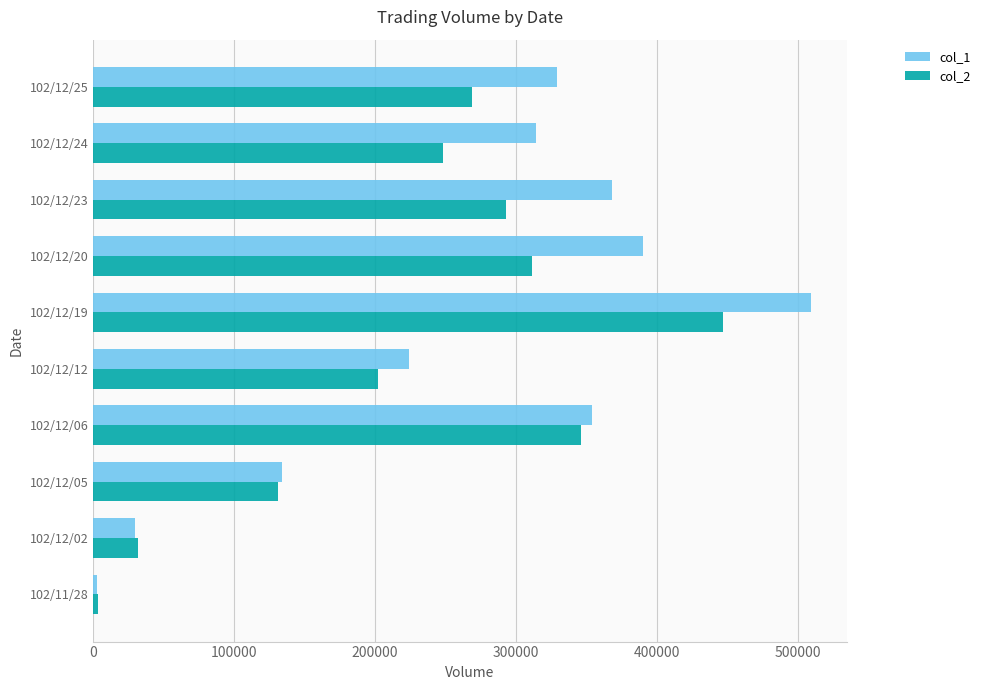

How many data points does each series have?

10